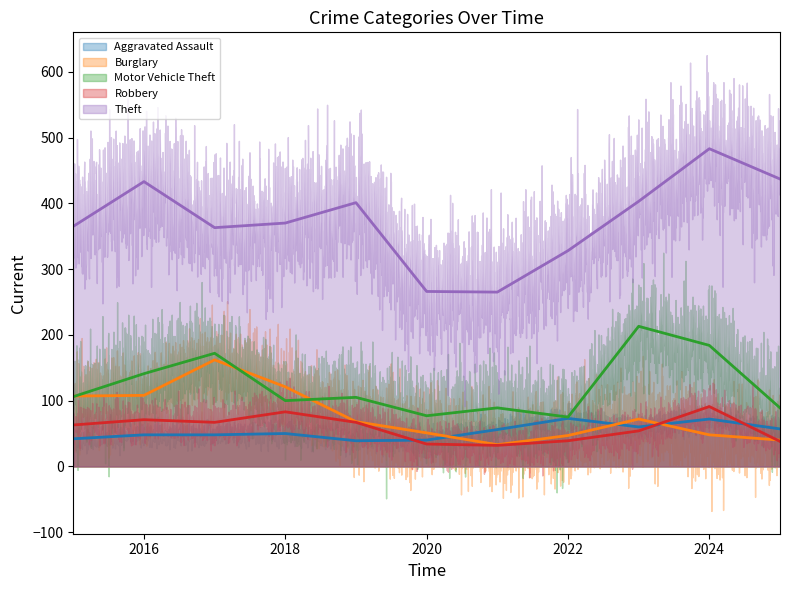

Which series has the widest spread of values?

Theft (trend)